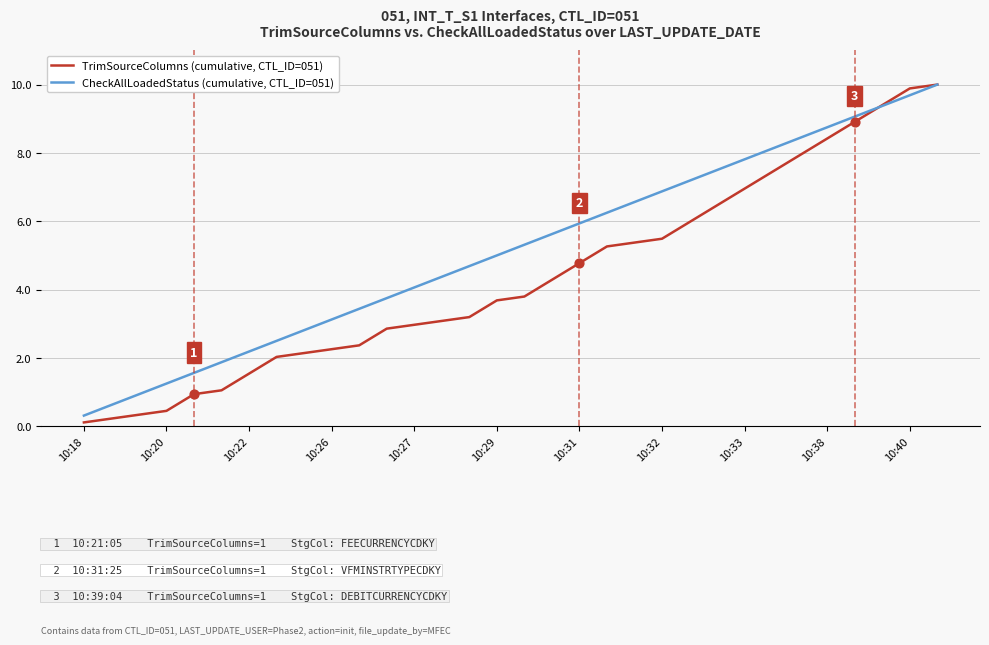

What is the maximum value shown in the chart?

10.0